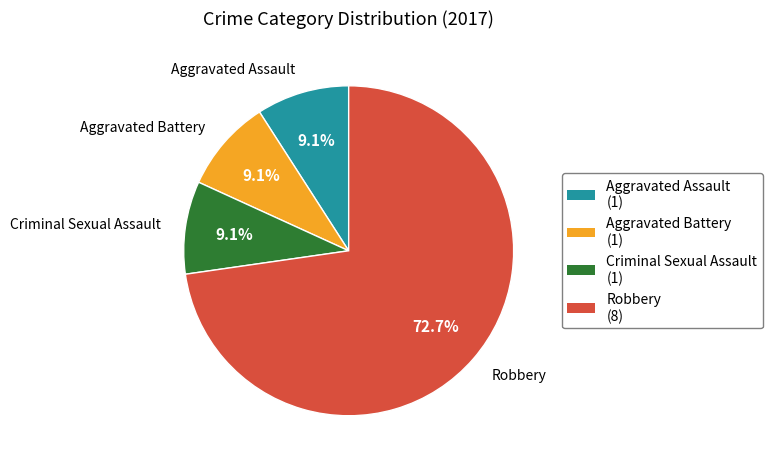

What is the ratio of the value at Robbery (8) to the value at Aggravated Battery (1)?

8.0